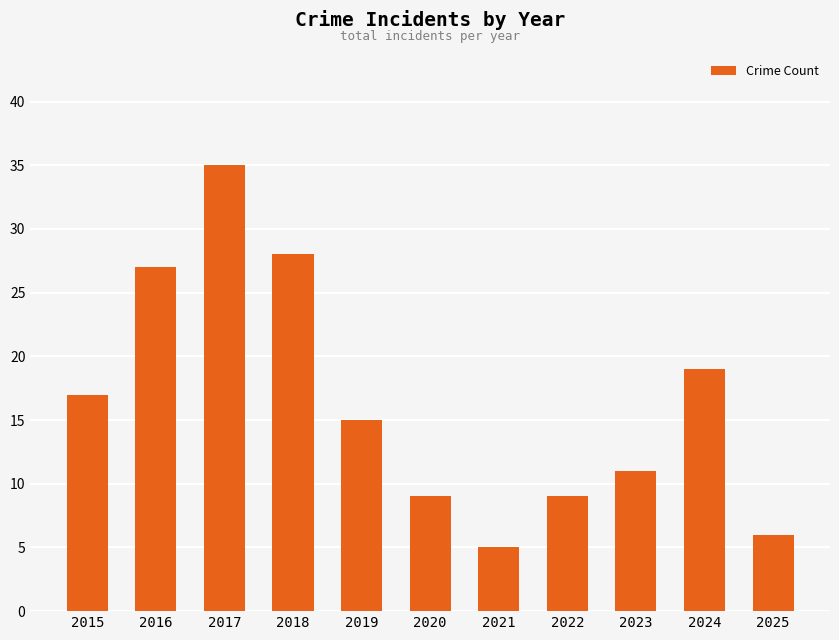

Which label corresponds to the largest value in the chart?

2017